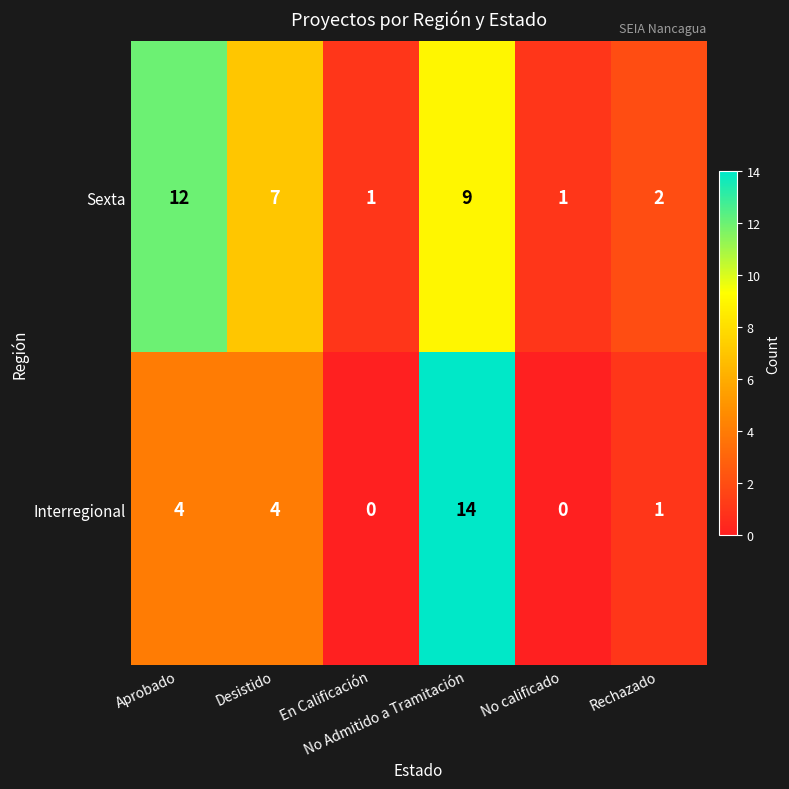

Which series has the largest range (max minus min)?

Interregional